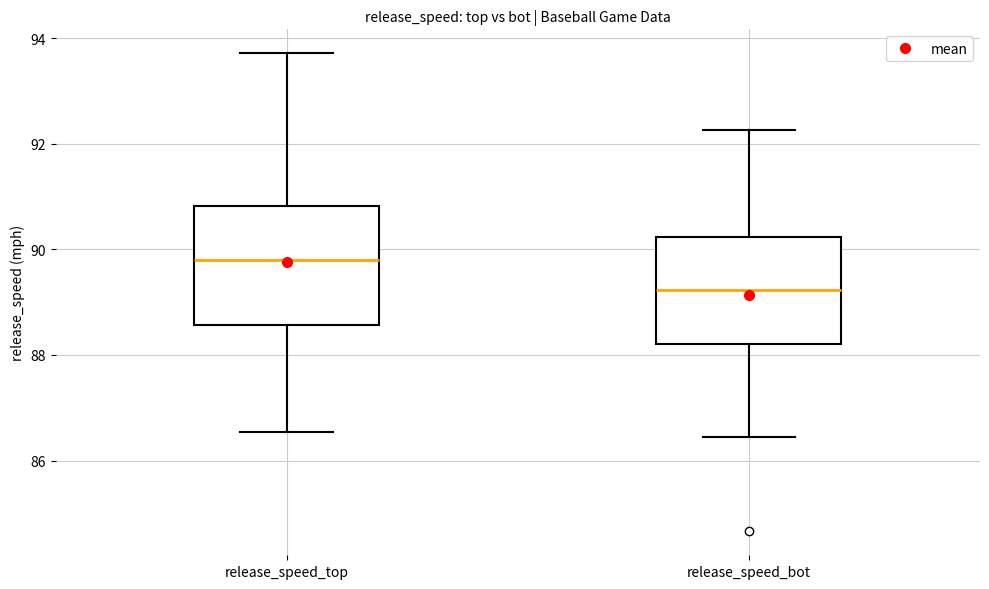

Reading left to right, read every box against the y-axis: the position of its median line, the range the box covers, and the ends of its whiskers. The values are not printed on the chart, so give them approximately, as read against the axis.

release_speed_top: median 89.8, box 88.6 to 90.8, whiskers 86.6 to 93.8
release_speed_bot: median 89.2, box 88.2 to 90.2, whiskers 86.4 to 92.2